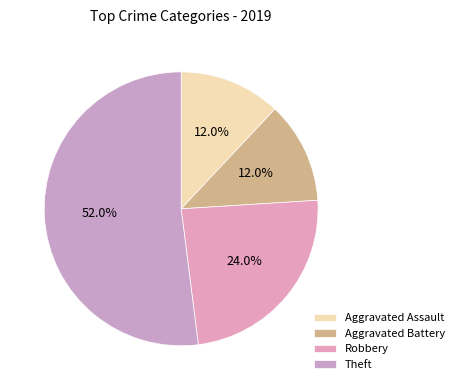

Count the number of slices in the pie.

4